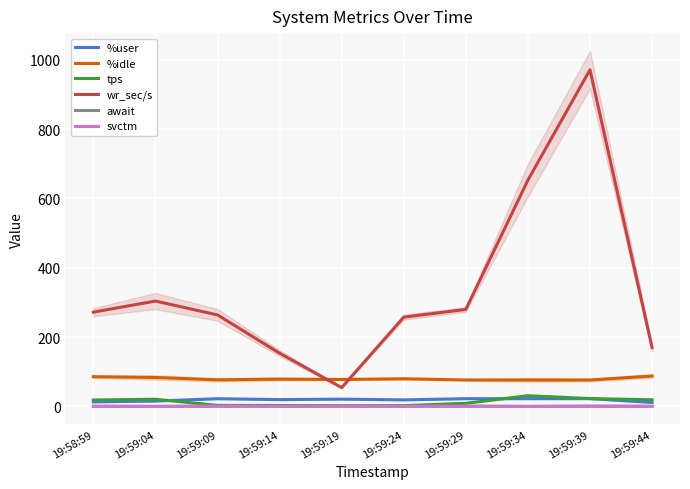

Does the chart display data point markers on the line(s)?

No